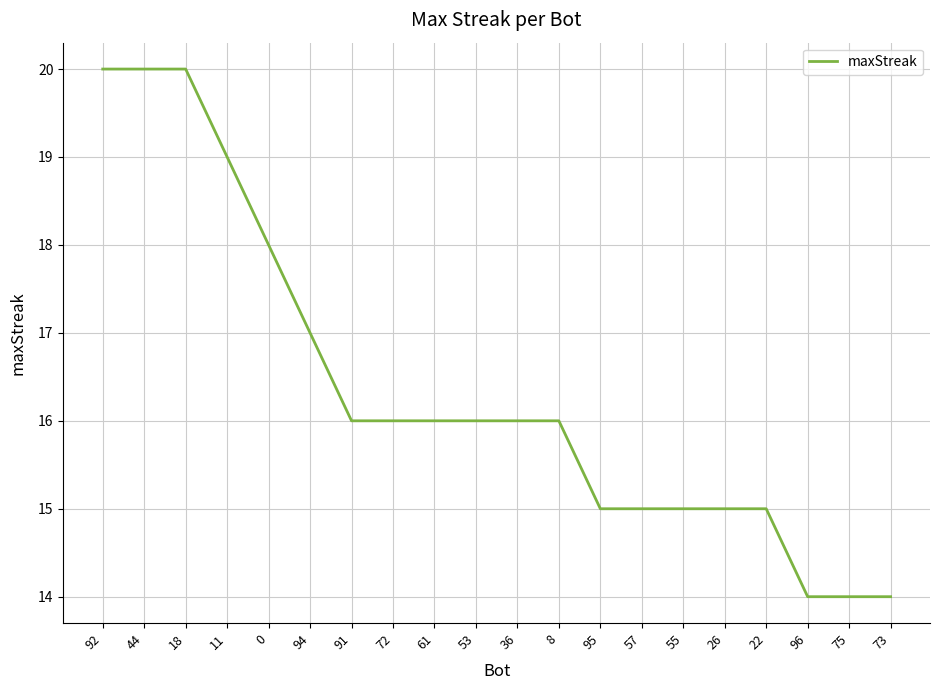

Approximately how many times larger is the value at 57 compared to 95?

1.0